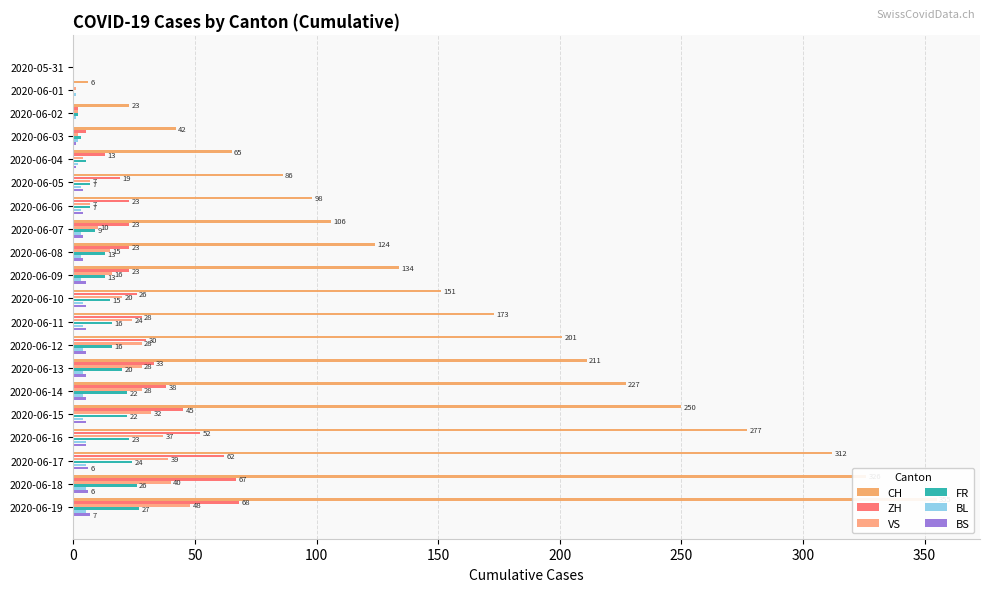

Does the chart contain any negative values?

No